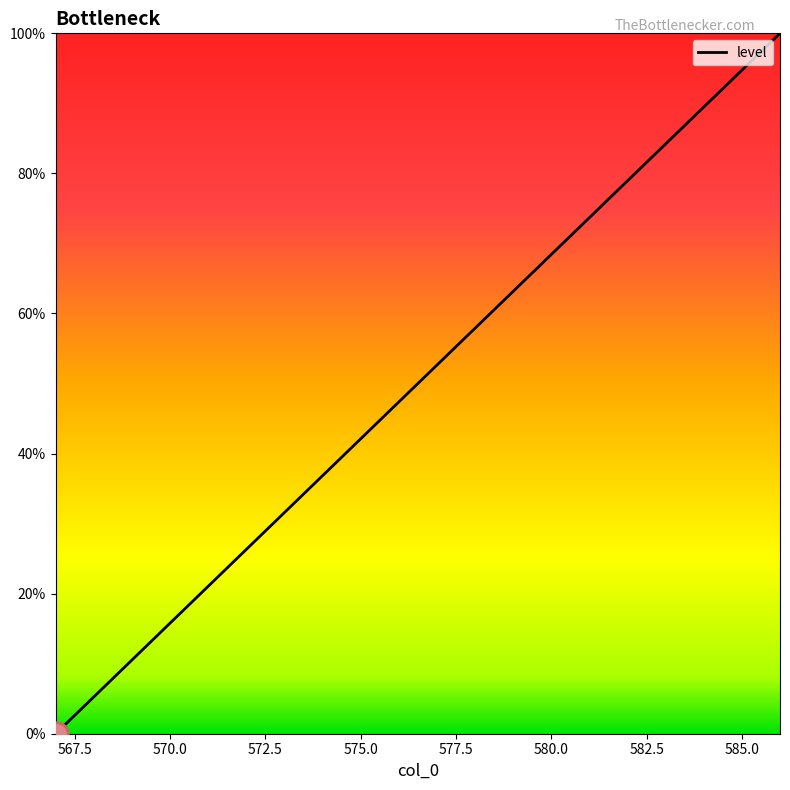

What is the difference between the maximum and minimum values?

100.0